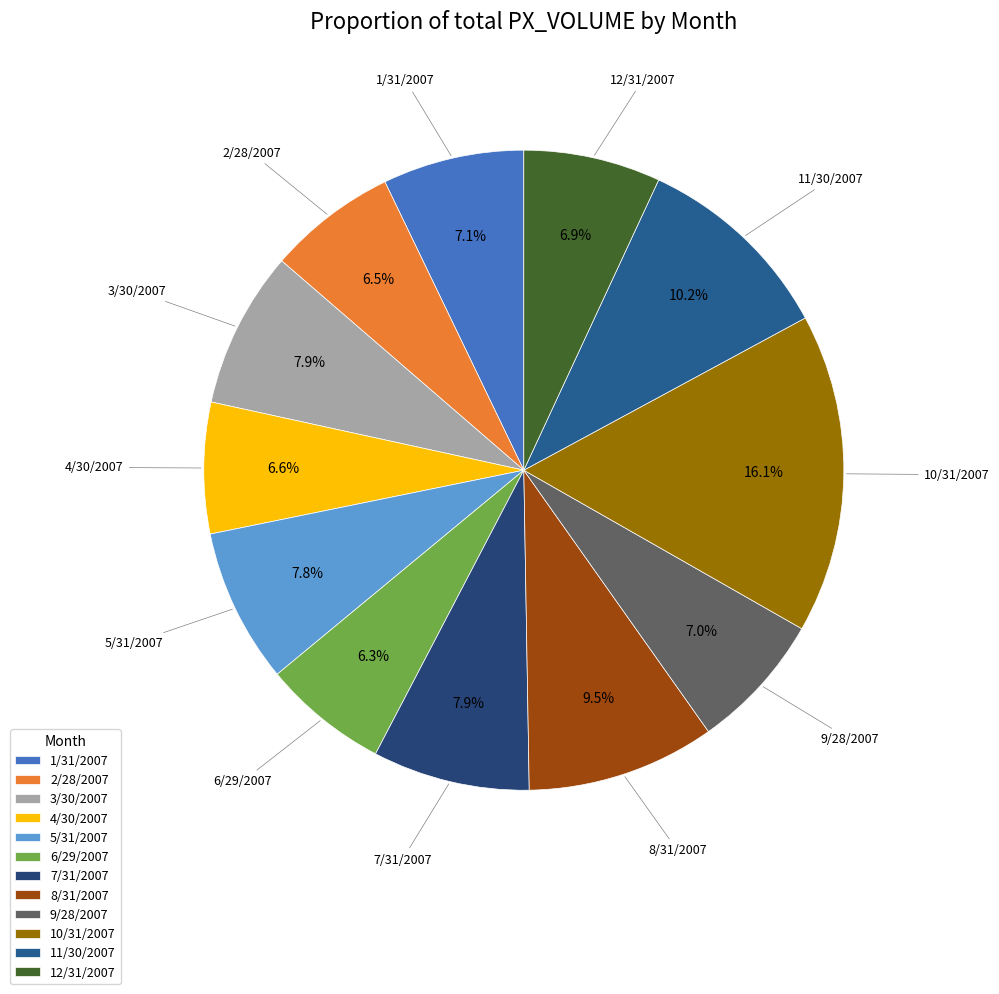

How much of the chart is everything except 12/31/2007?

93.1%